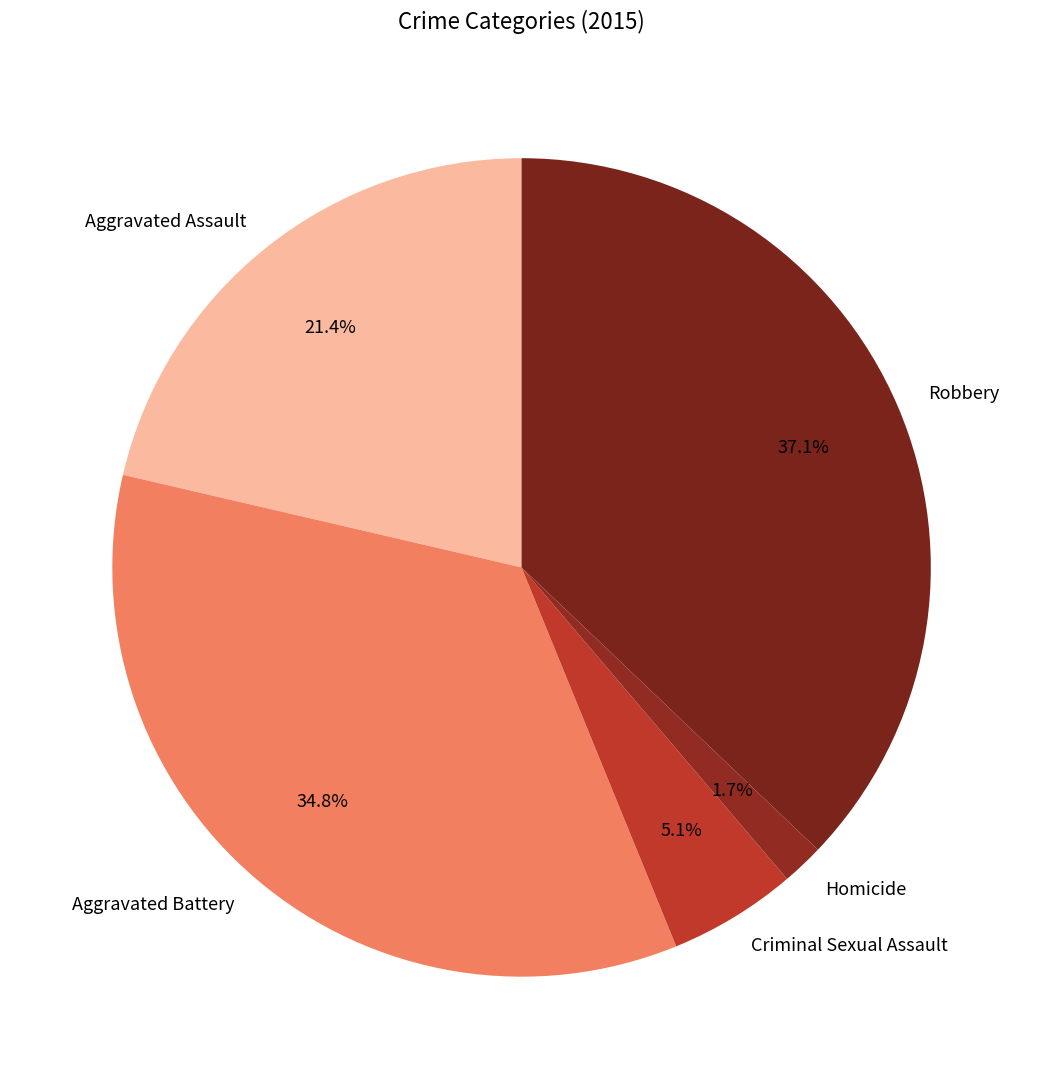

How many slices are in this pie chart?

5